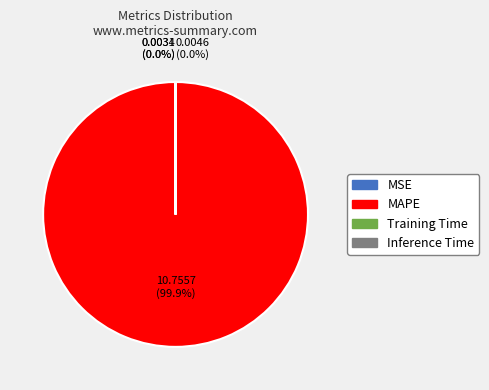

Does MAPE account for over 50% of the chart?

Yes